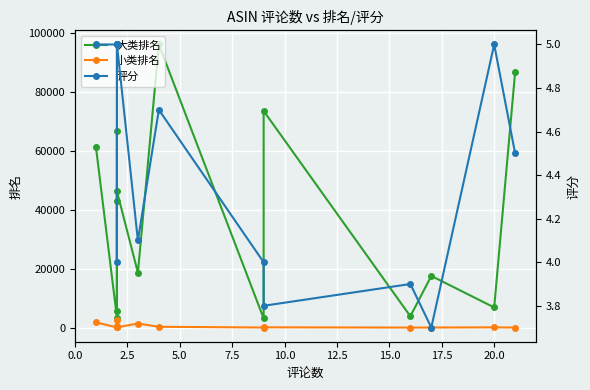

Reading left to right, list all the values displayed in this chart.

大类排名: 61282.0	3374.0	66757.0	5697.0	43131.0	46306.0	18693.0	96235.0	3106.0	73639.0	3835.0	17562.0	6838.0	86875.0
小类排名: 1778.0	53.0	239.0	440.0	2606.0	74.0	1378.0	272.0	20.0	85.0	4.0	18.0	75.0	10.0
评分: 5.0	5.0	5.0	4.0	5.0	5.0	4.1	4.7	4.0	3.8	3.9	3.7	5.0	4.5